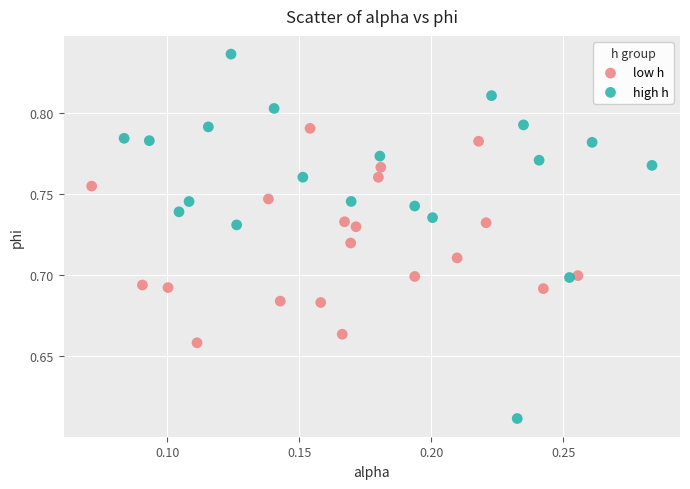

Which series has the widest spread of Y values?

high h